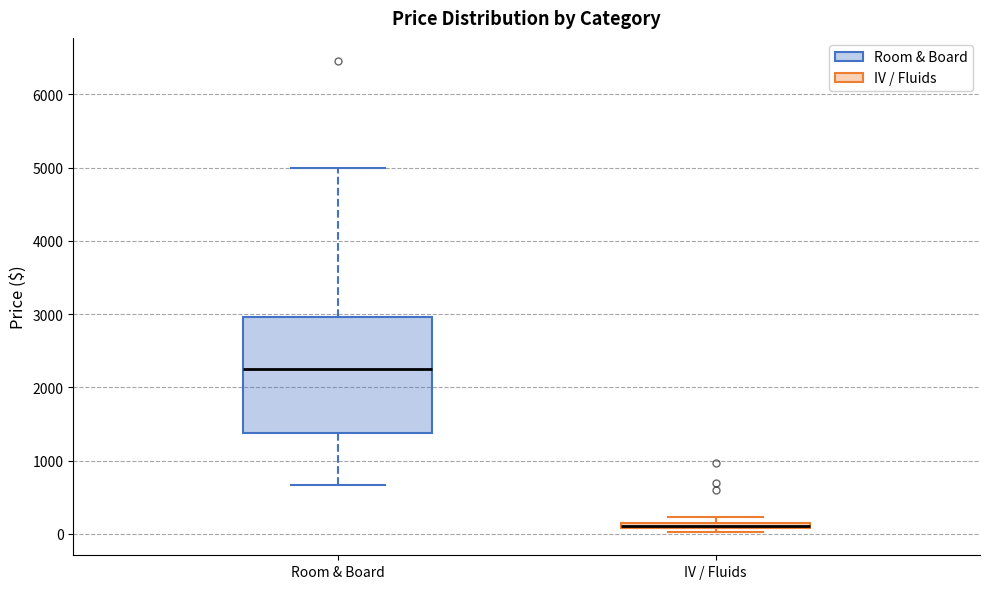

Comparing the boxes themselves (not the whiskers), which one is the tallest?

Room & Board